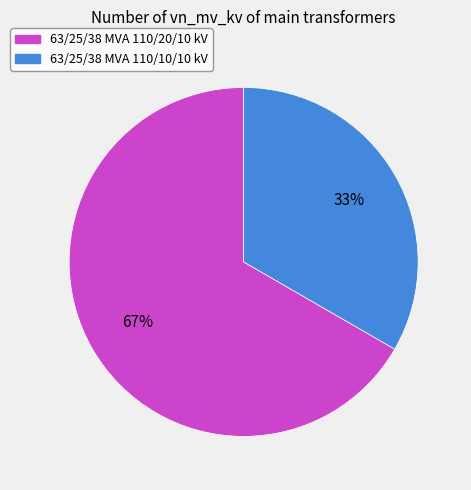

Do 63/25/38 MVA 110/20/10 kV and 63/25/38 MVA 110/10/10 kV together represent more than half of the pie?

Yes